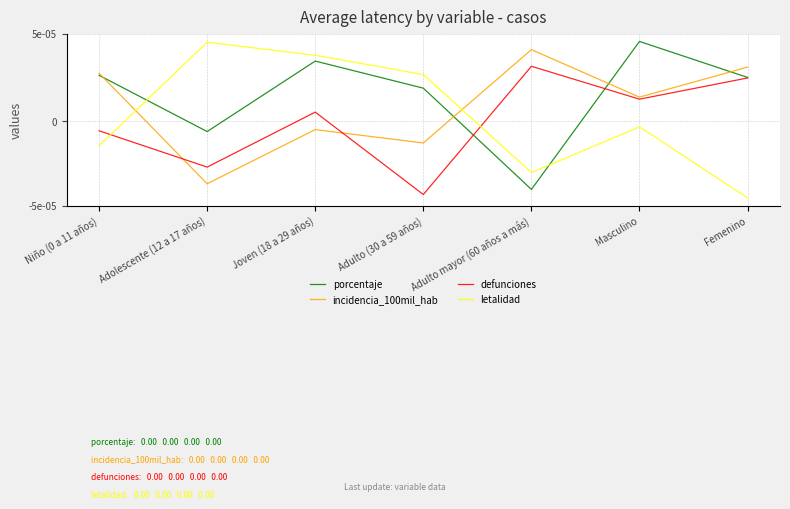

Does the chart have visible grid lines?

Yes